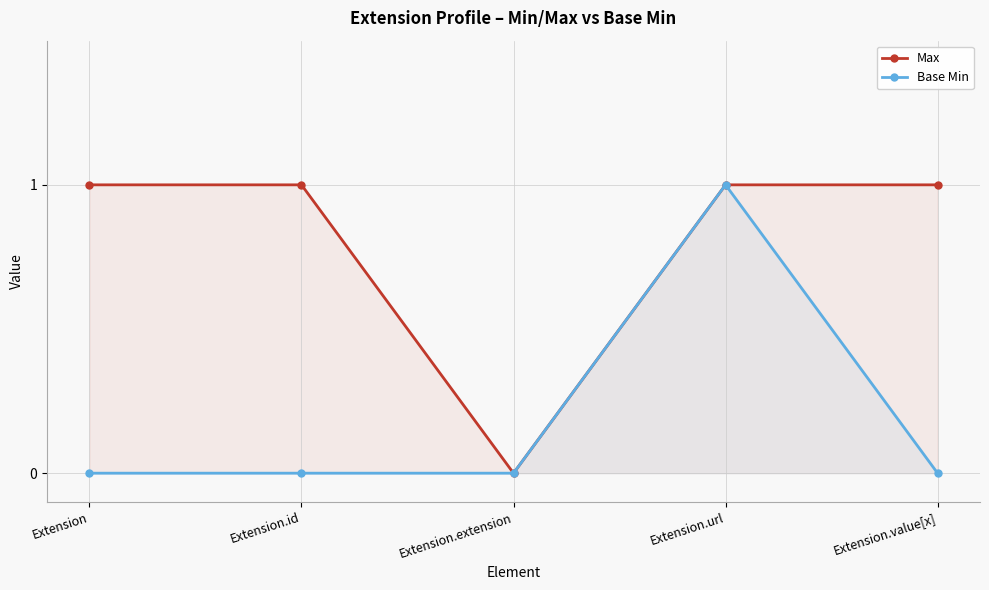

The value of Base Min at Extension is 0. True or false?

False